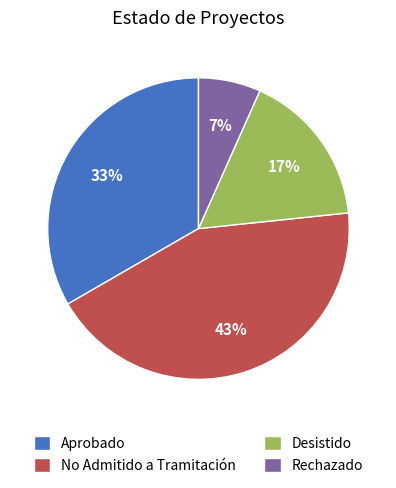

Which slice is the largest?

No Admitido a Tramitación